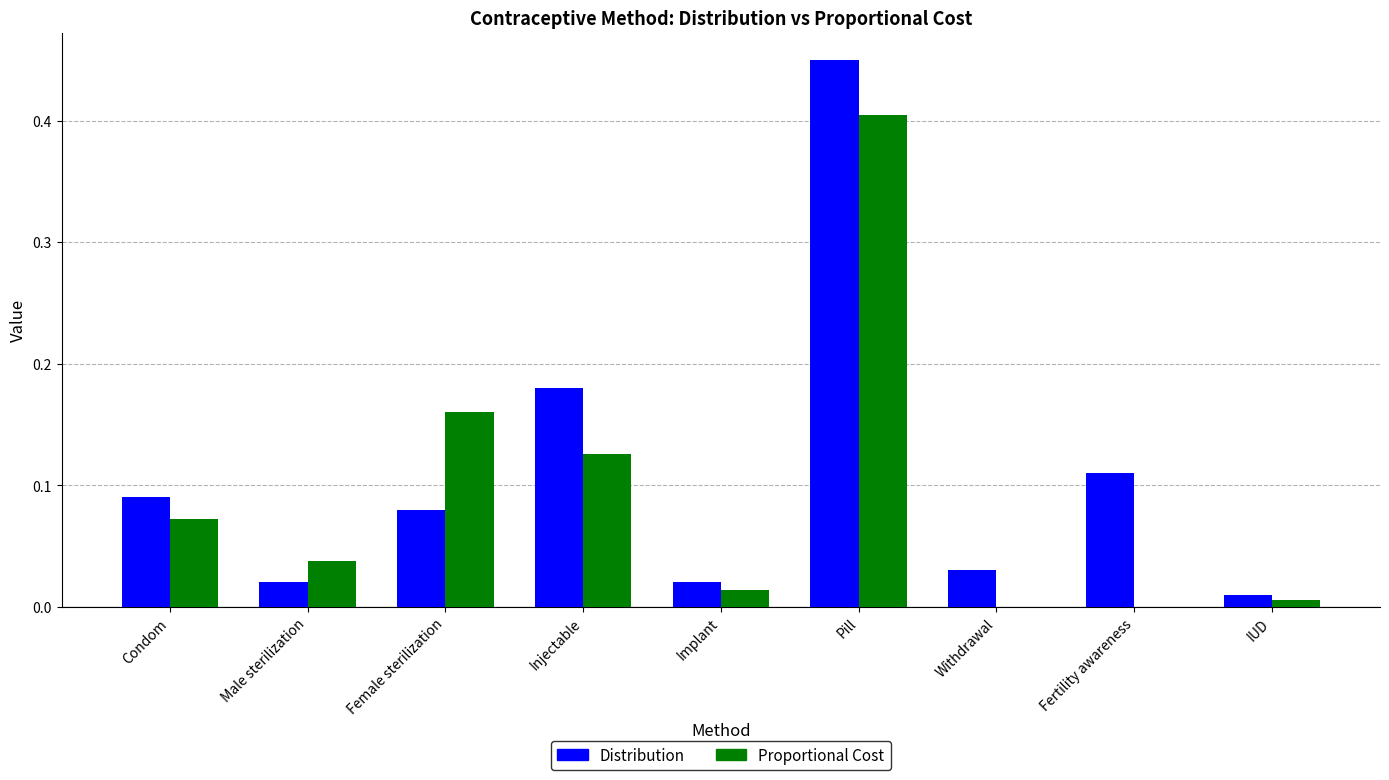

The value of Distribution at Condom is 0.2. True or false?

False